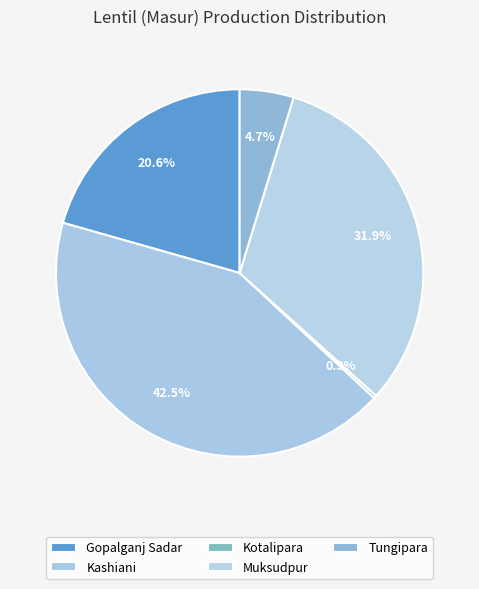

What is the total percentage of Gopalganj Sadar and Muksudpur?

52.5%